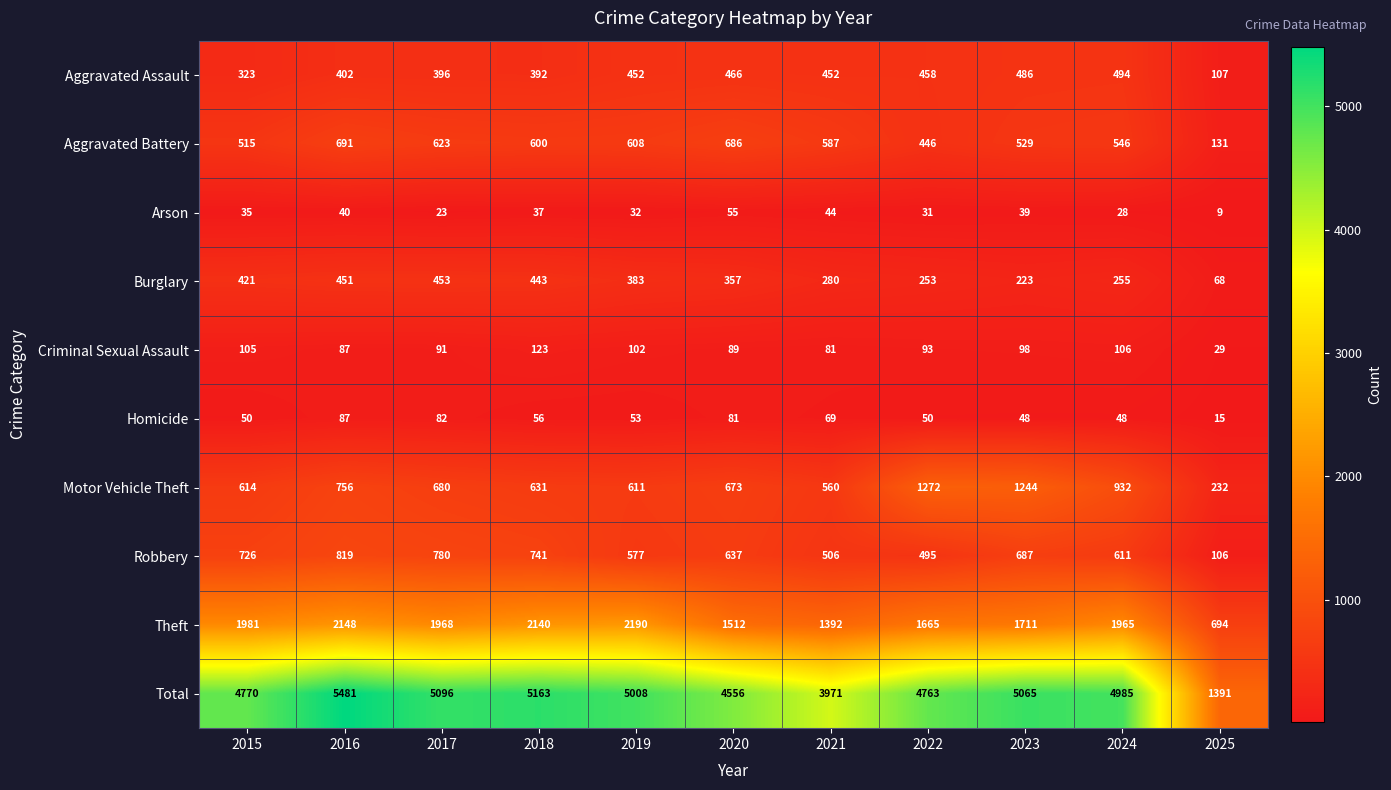

Rank the series by their maximum value, from highest to lowest.

Total, Theft, Motor Vehicle Theft, Robbery, Aggravated Battery, Aggravated Assault, Burglary, Criminal Sexual Assault, Homicide, Arson